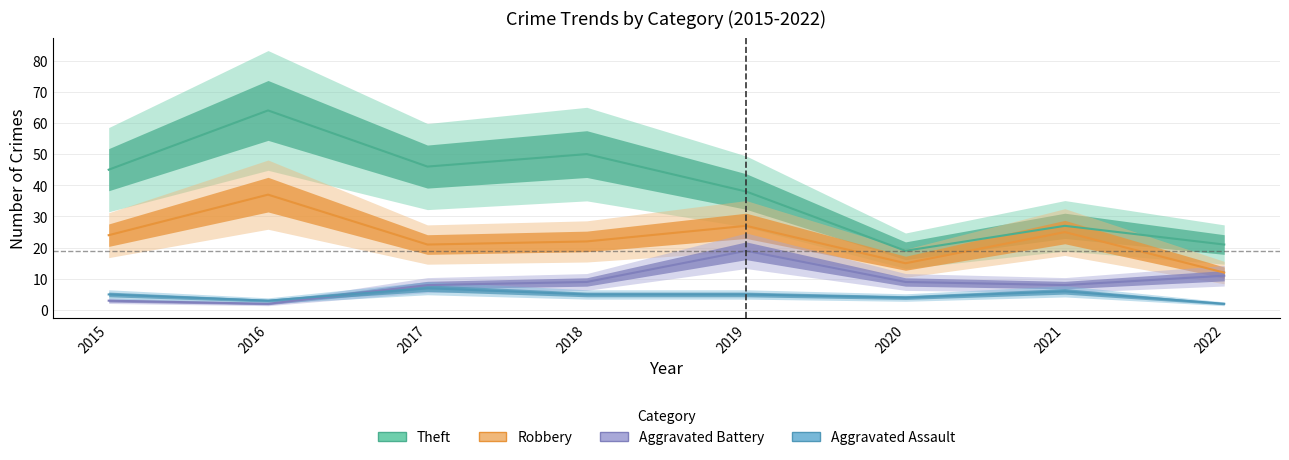

At which category does the chart reach its minimum across all series?

2016